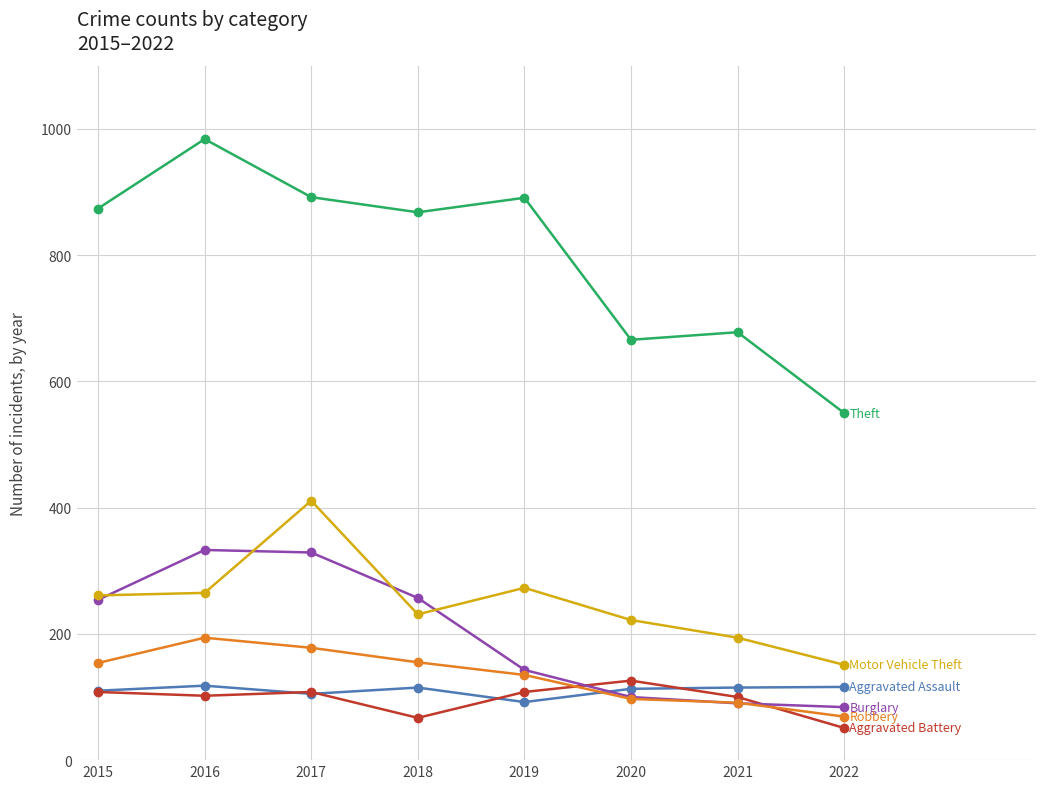

How many lines are shown in the chart?

6